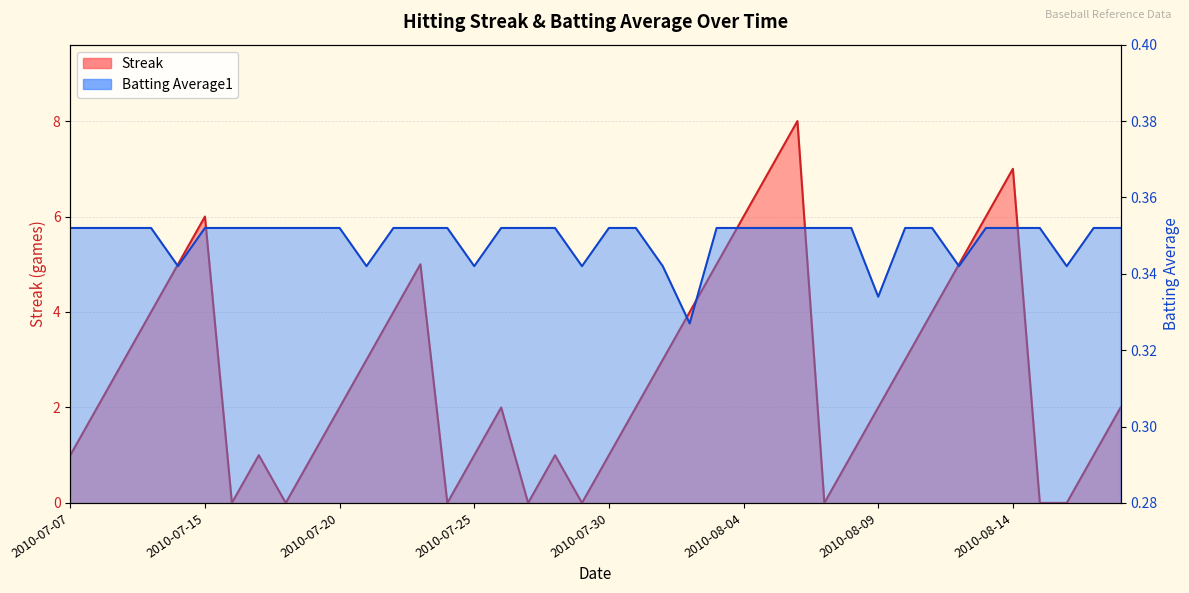

Reading left to right, transcribe all the data shown in this chart.

Streak: 1.0	2.0	3.0	4.0	5.0	6.0	0.0	1.0	0.0	1.0	2.0	3.0	4.0	5.0	0.0	1.0	2.0	0.0	1.0	0.0	1.0	2.0	3.0	4.0	5.0	6.0	7.0	8.0	0.0	1.0	2.0	3.0	4.0	5.0	6.0	7.0	0.0	0.0	1.0	2.0
Batting Average1: 0.4	0.4	0.4	0.4	0.3	0.4	0.4	0.4	0.4	0.4	0.4	0.3	0.4	0.4	0.4	0.3	0.4	0.4	0.4	0.3	0.4	0.4	0.3	0.3	0.4	0.4	0.4	0.4	0.4	0.4	0.3	0.4	0.4	0.3	0.4	0.4	0.4	0.3	0.4	0.4